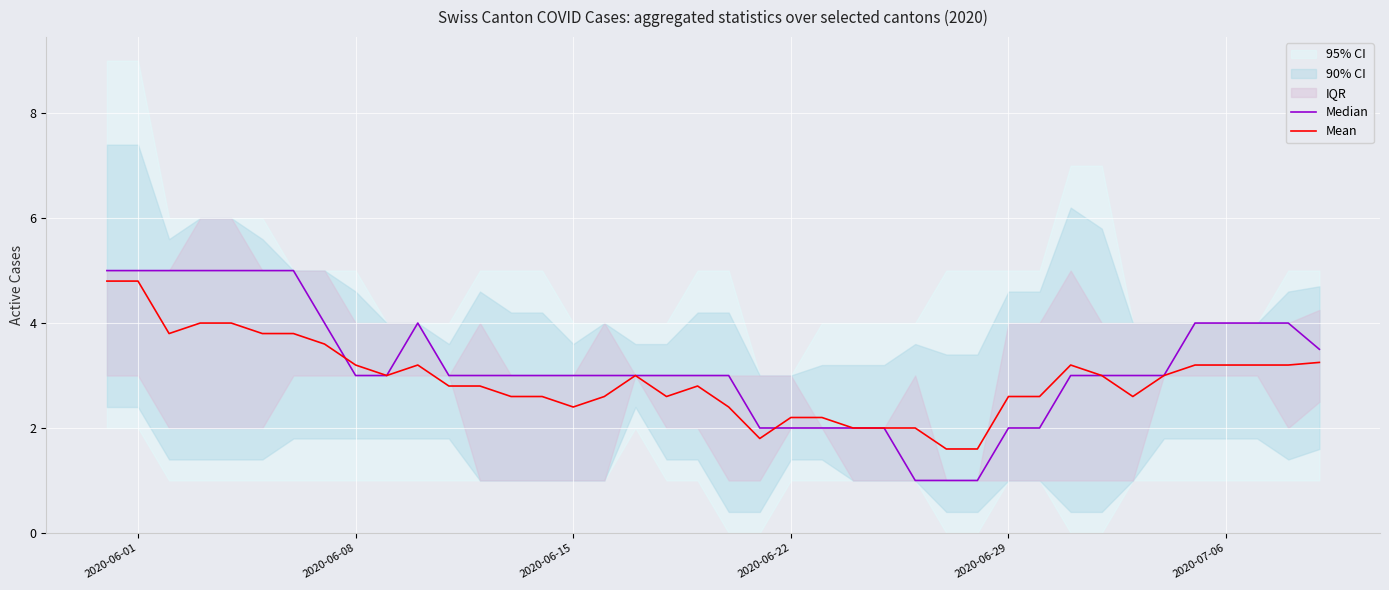

What is the value of the Median point at the 7th from the left?

5.0